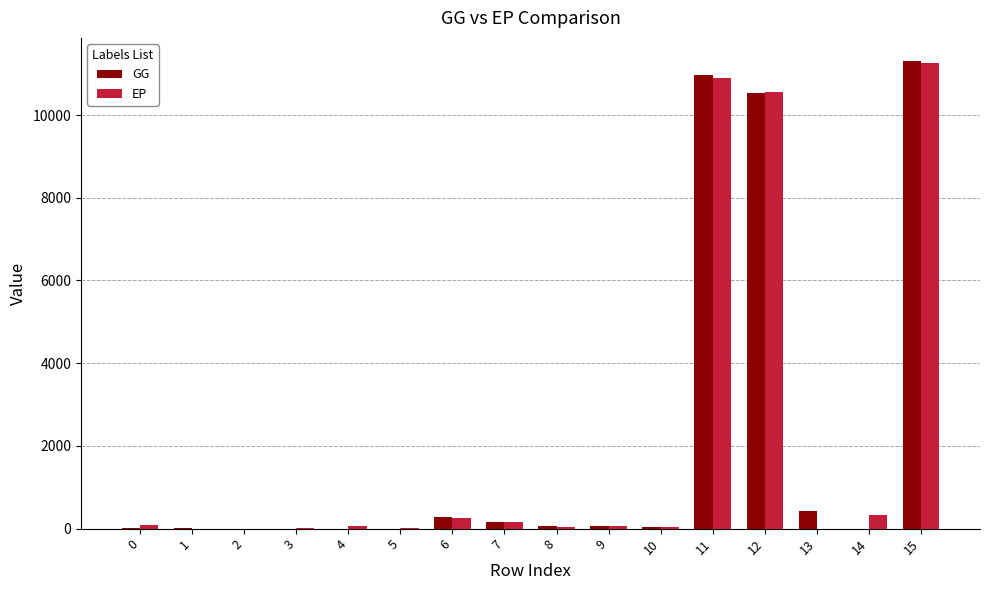

Which series has the widest spread of values?

GG